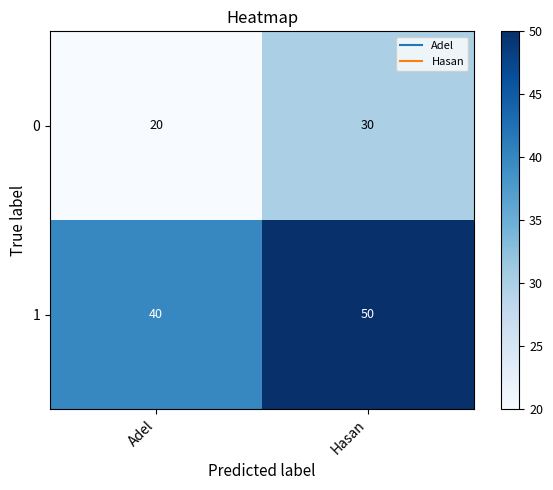

At which label is 1 closest to 45?

Adel